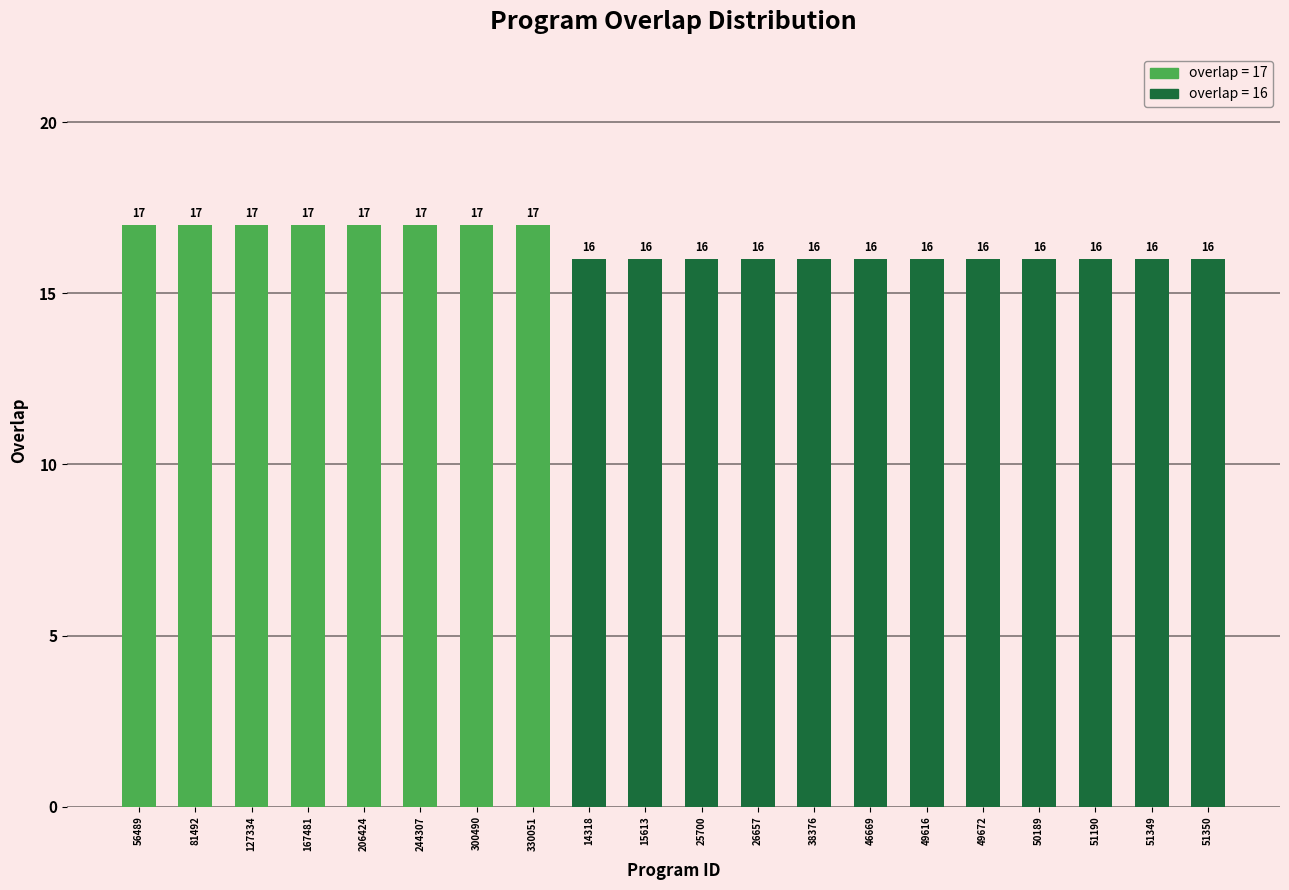

Reading left to right, extract all data points from this chart.

17	17	17	17	17	17	17	17	16	16	16	16	16	16	16	16	16	16	16	16